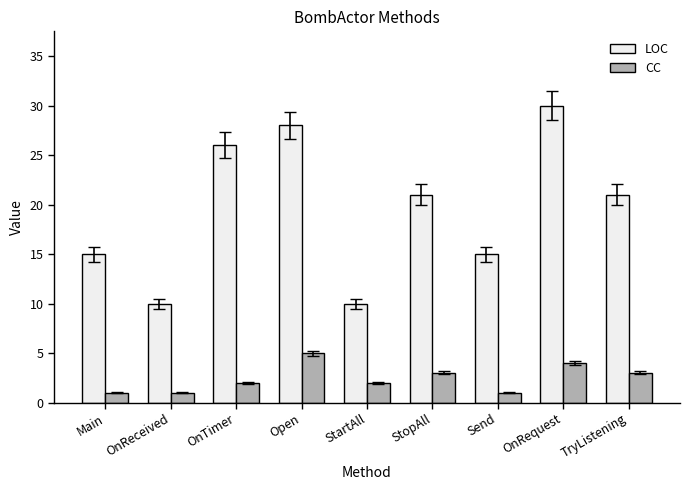

Between OnReceived and TryListening, which series saw the biggest shift?

LOC